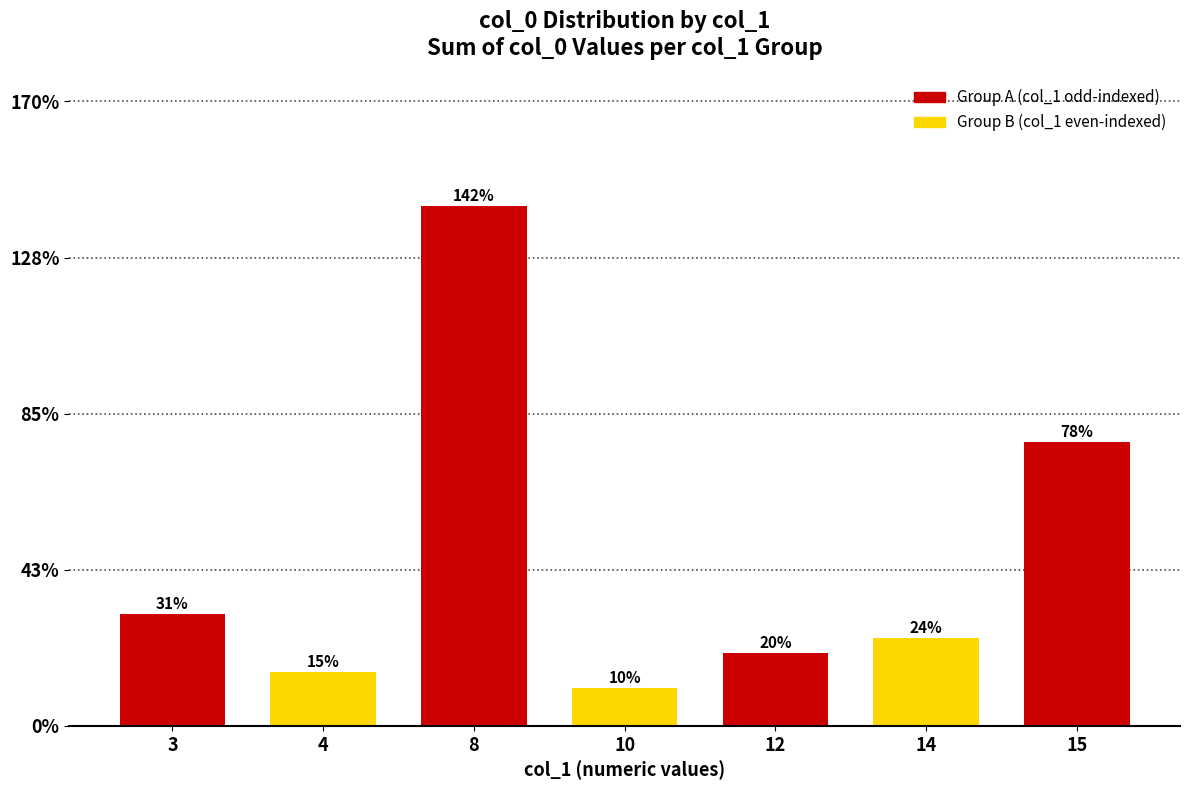

Reading left to right, what are all the values shown in this chart?

0.3	0.1	1.4	0.1	0.2	0.2	0.8